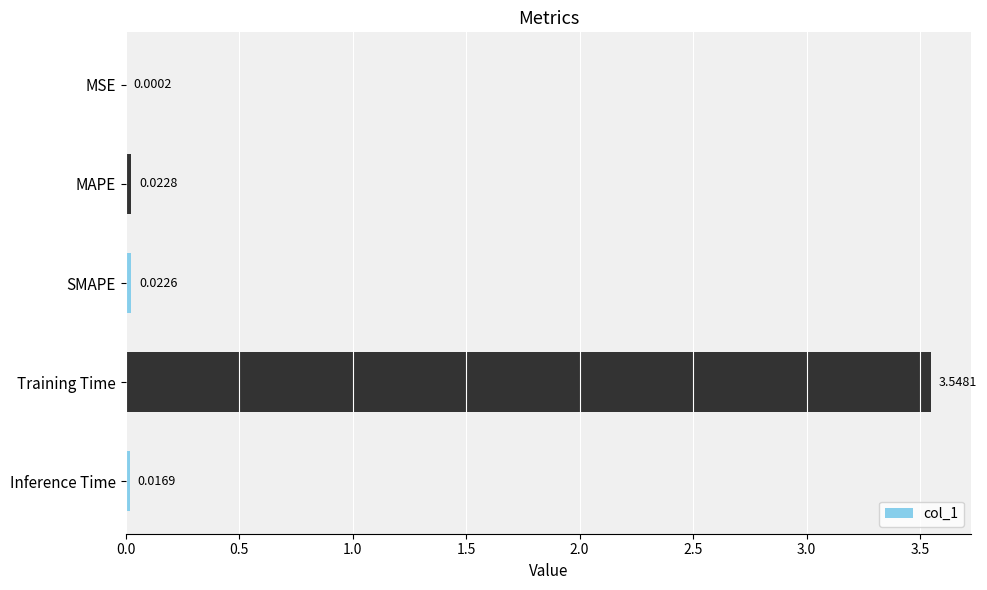

What is the average value?

0.7